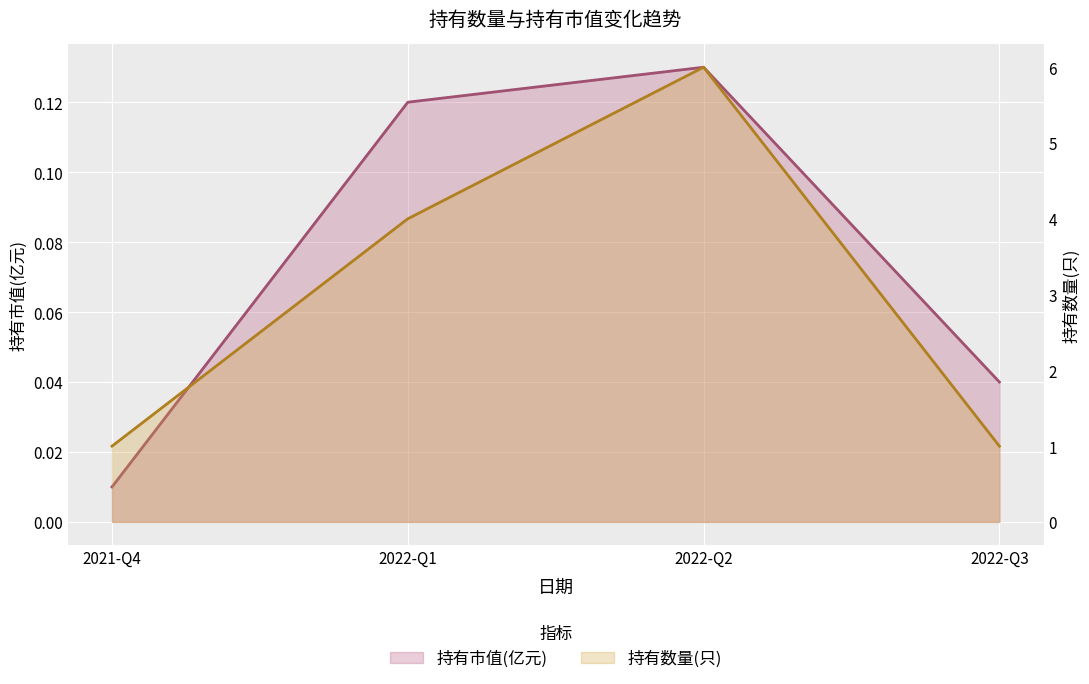

At 2022-Q2, list the series in order from largest to smallest.

持有数量(只), 持有市值(亿元)